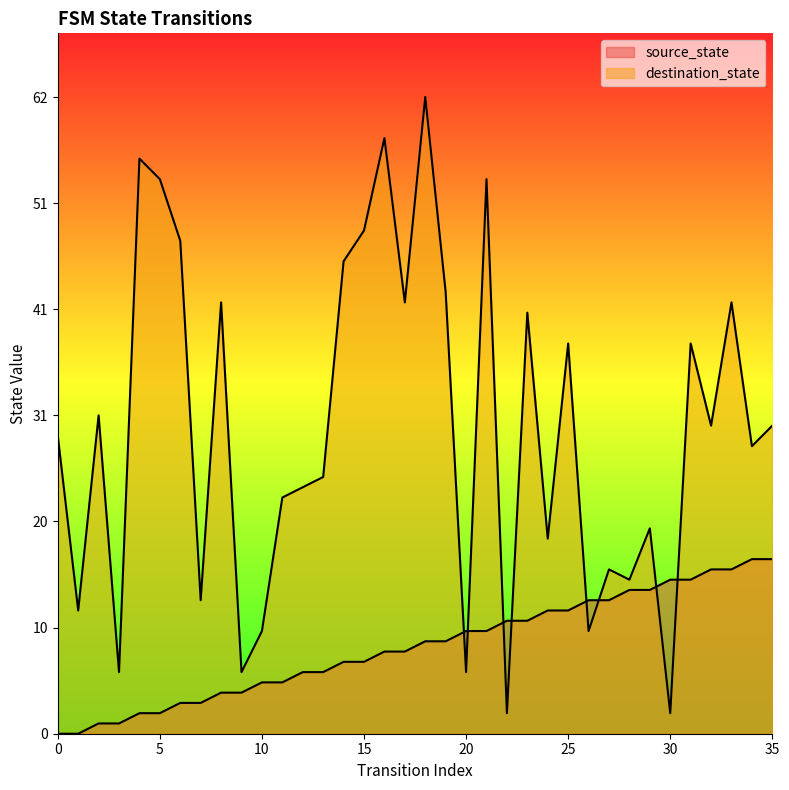

Read the destination_state value at 19.

43